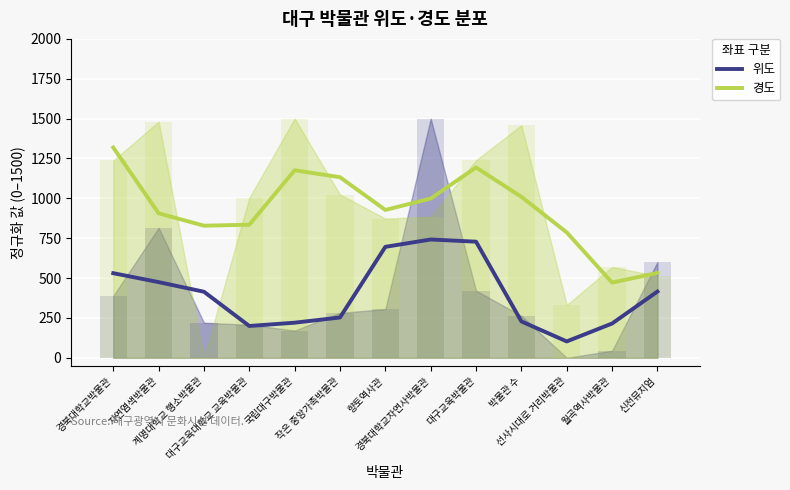

What is the value of the 경도 bar at the 7th from the left?

927.2